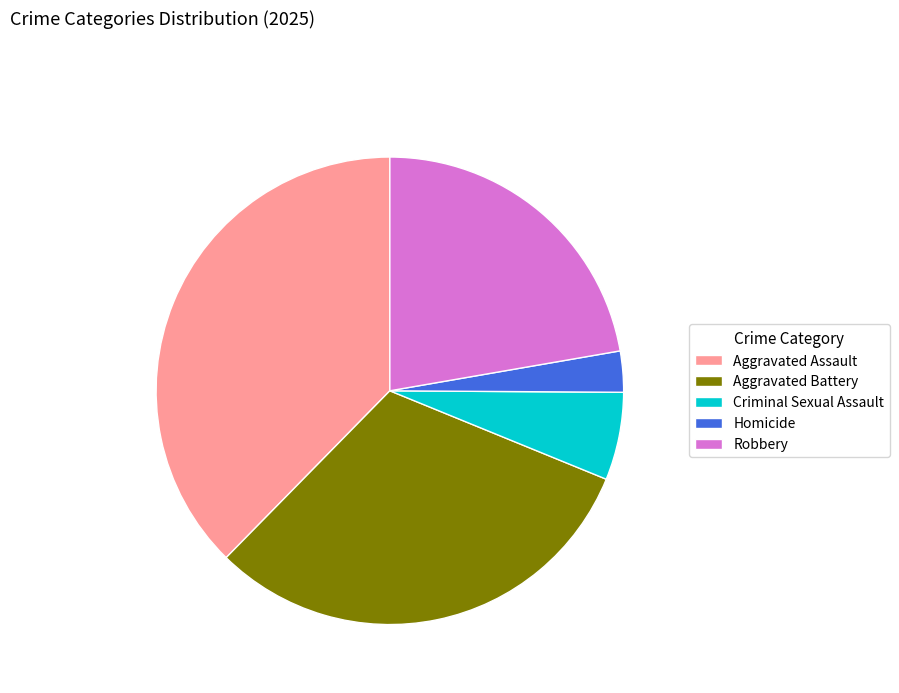

What is the smallest slice in the pie chart?

Homicide